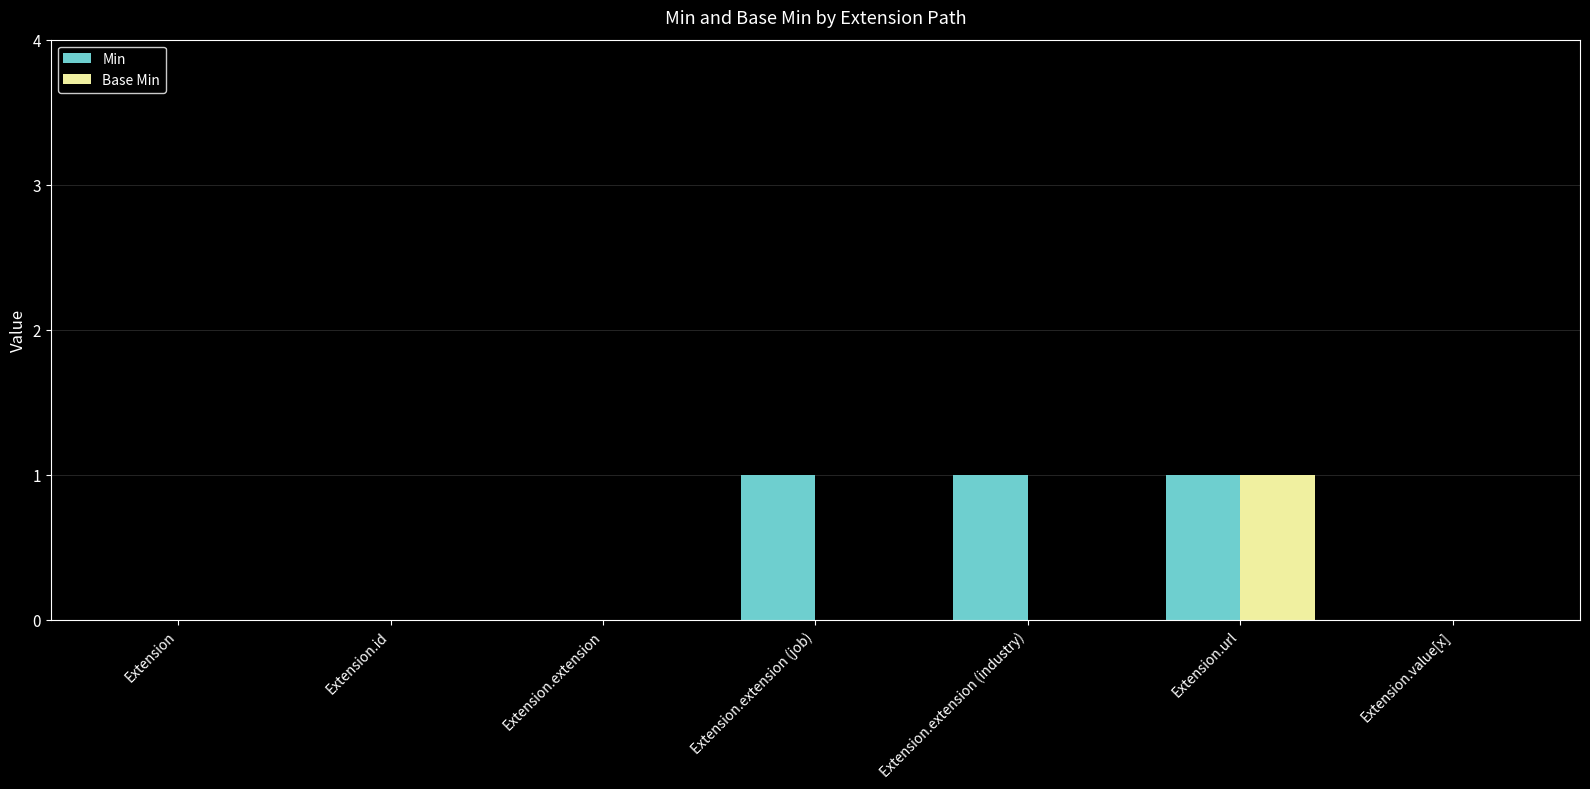

What value does the Min series have at Extension.url?

1